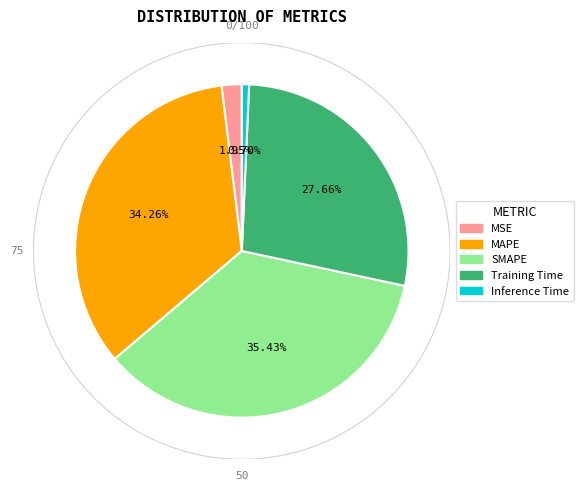

The MAPE slice represents 25% of the pie. True or false?

False